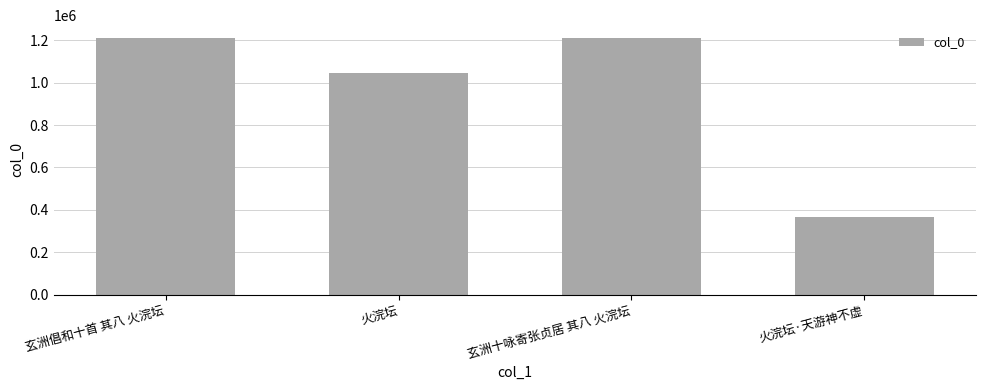

What is the label of the 1st bar from the left?

玄洲倡和十首 其八 火浣坛